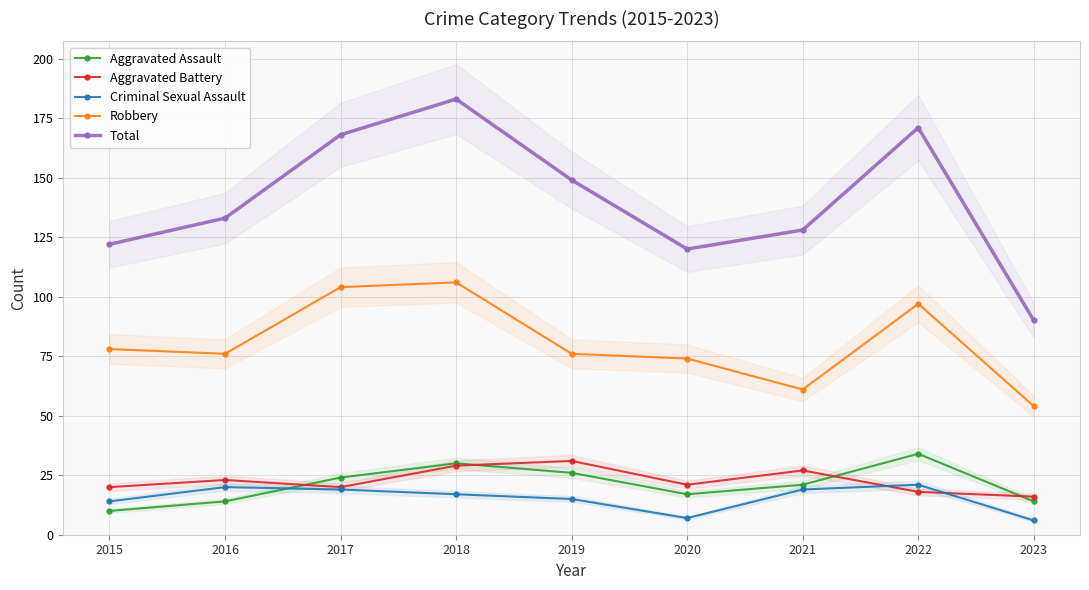

The value of Total at 2022 is 171. True or false?

True